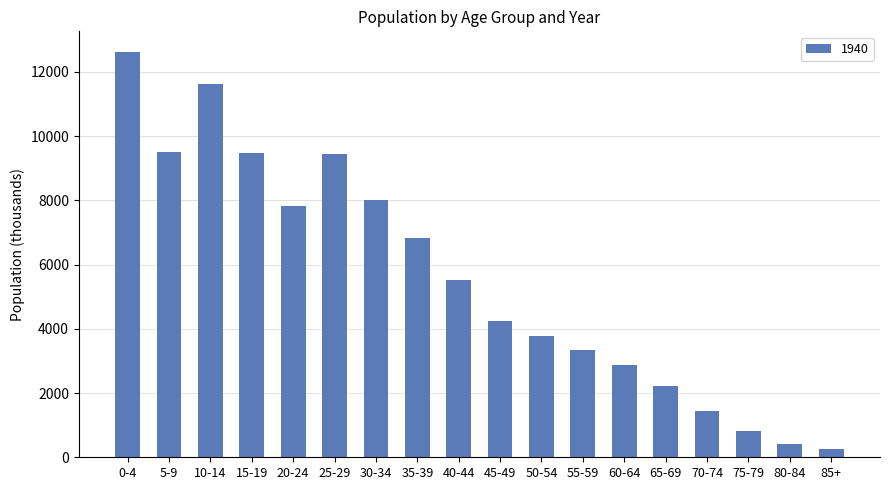

How many distinct data groups are displayed?

1